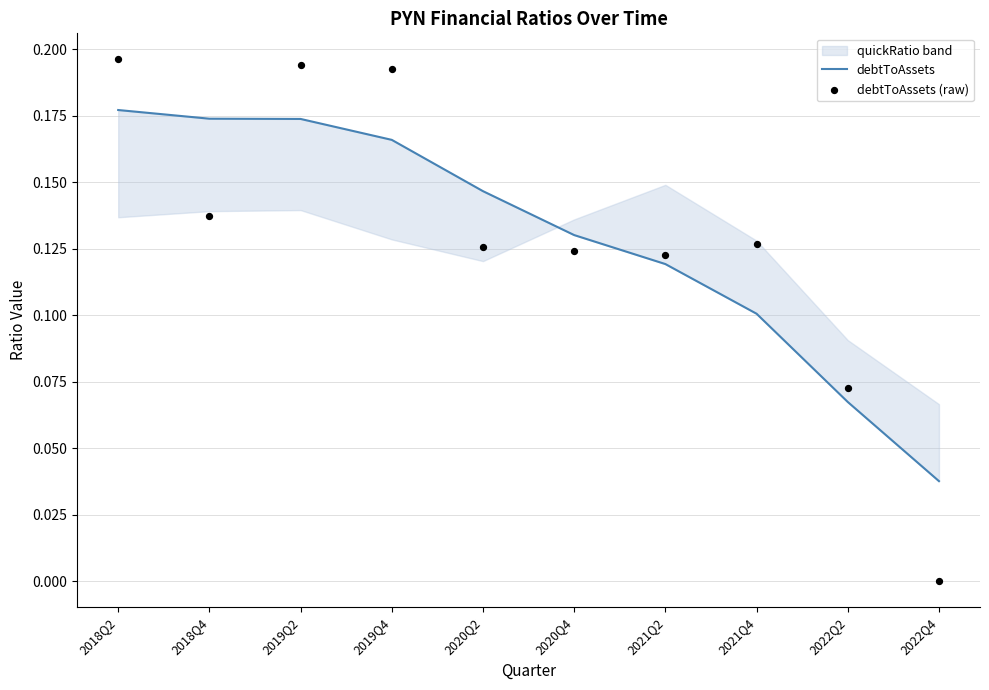

Which series contains the lowest Y value?

debtToAssets (raw)